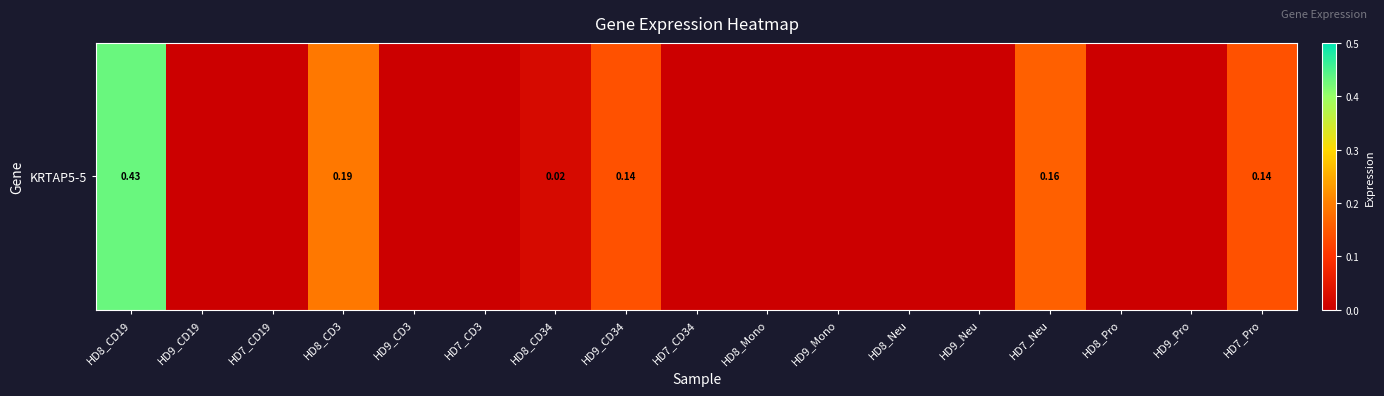

List the labels in order of value, smallest first.

HD9_CD19, HD7_CD19, HD9_CD3, HD7_CD3, HD7_CD34, HD8_Mono, HD9_Mono, HD8_Neu, HD9_Neu, HD8_Pro, HD9_Pro, HD8_CD34, HD9_CD34, HD7_Pro, HD7_Neu, HD8_CD3, HD8_CD19